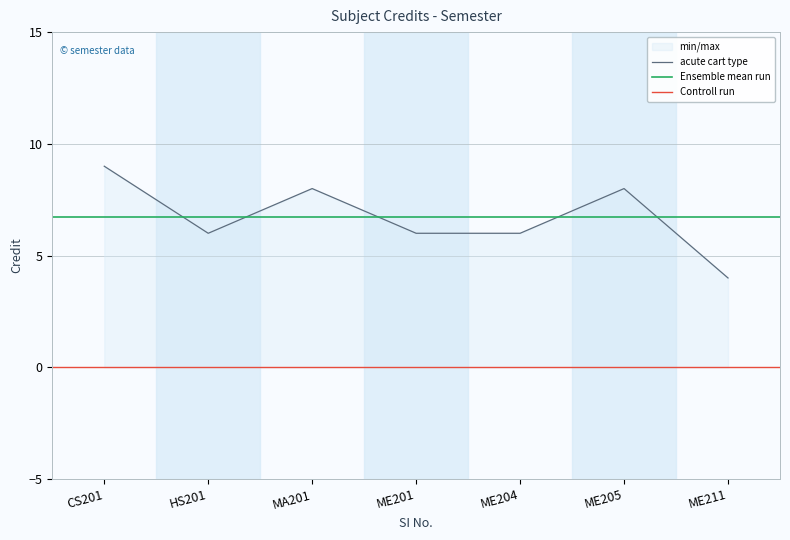

Does the chart display data point markers on the line(s)?

No